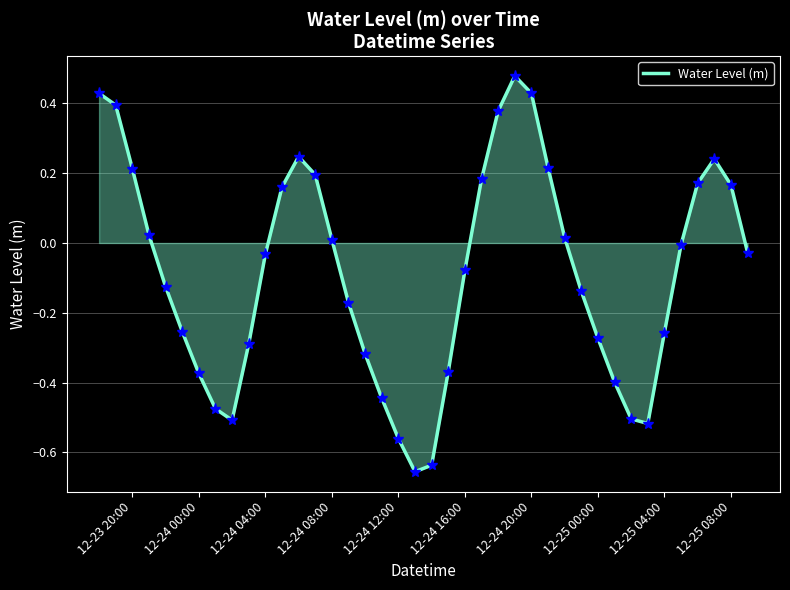

True or false: the data shows 0.0 at 12-24 08:00.

True